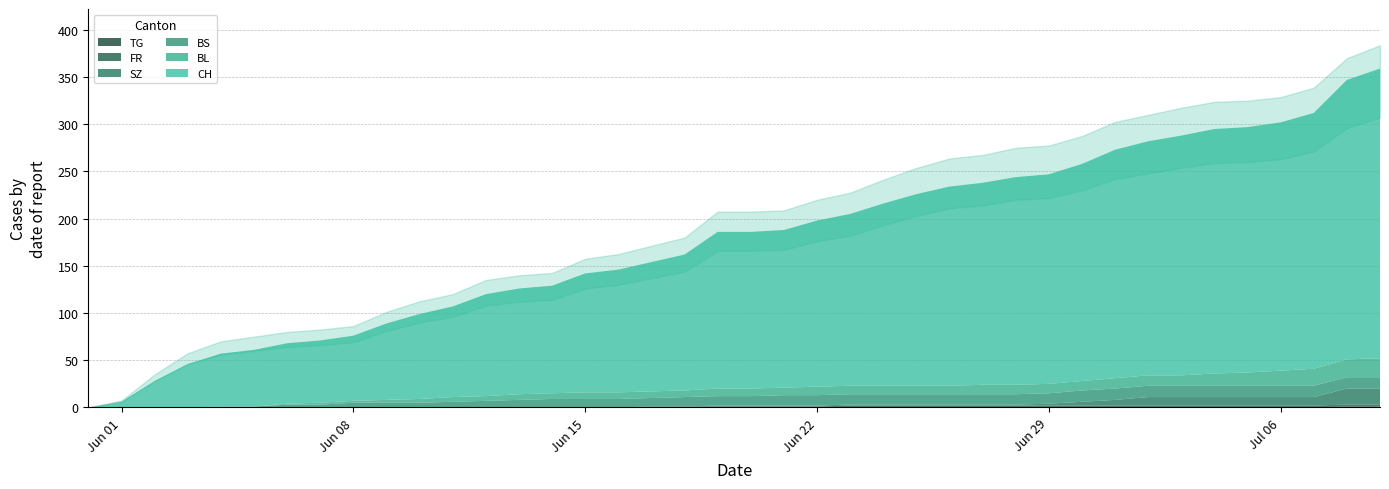

How many values in SZ are above zero?

21